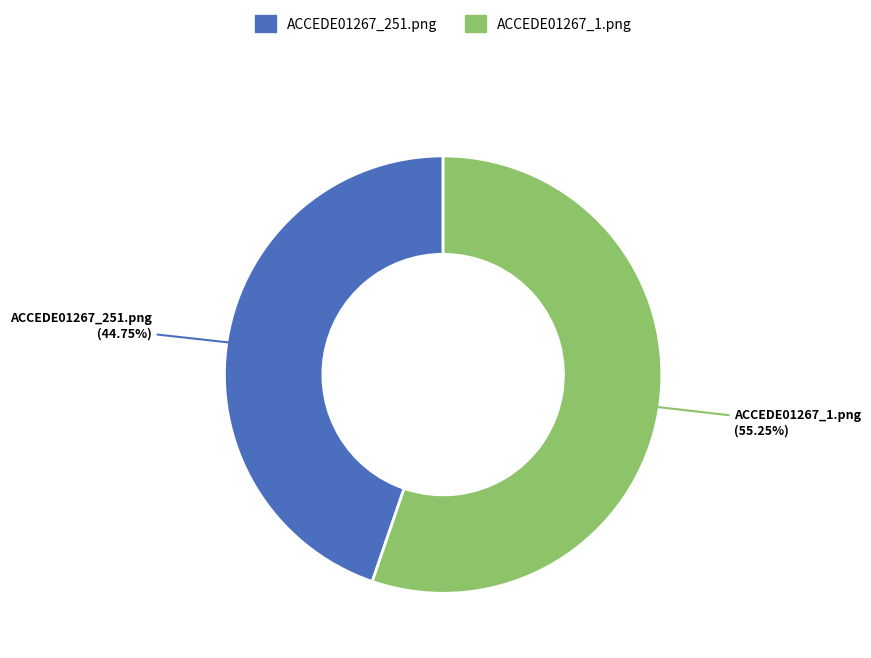

Rank the categories by value from lowest to highest.

ACCEDE01267_251.png, ACCEDE01267_1.png